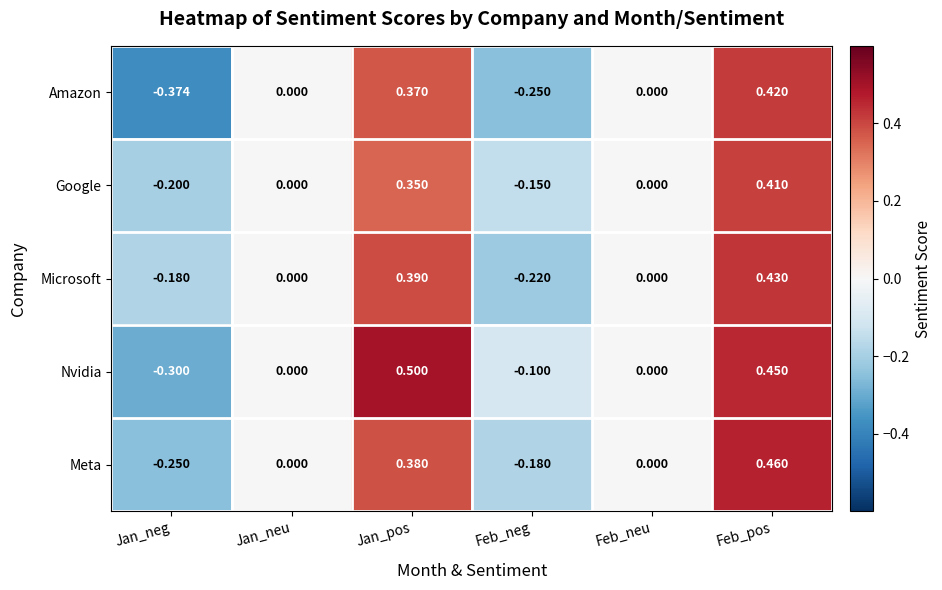

At Feb_pos, list the series in order from largest to smallest.

Meta, Nvidia, Microsoft, Amazon, Google